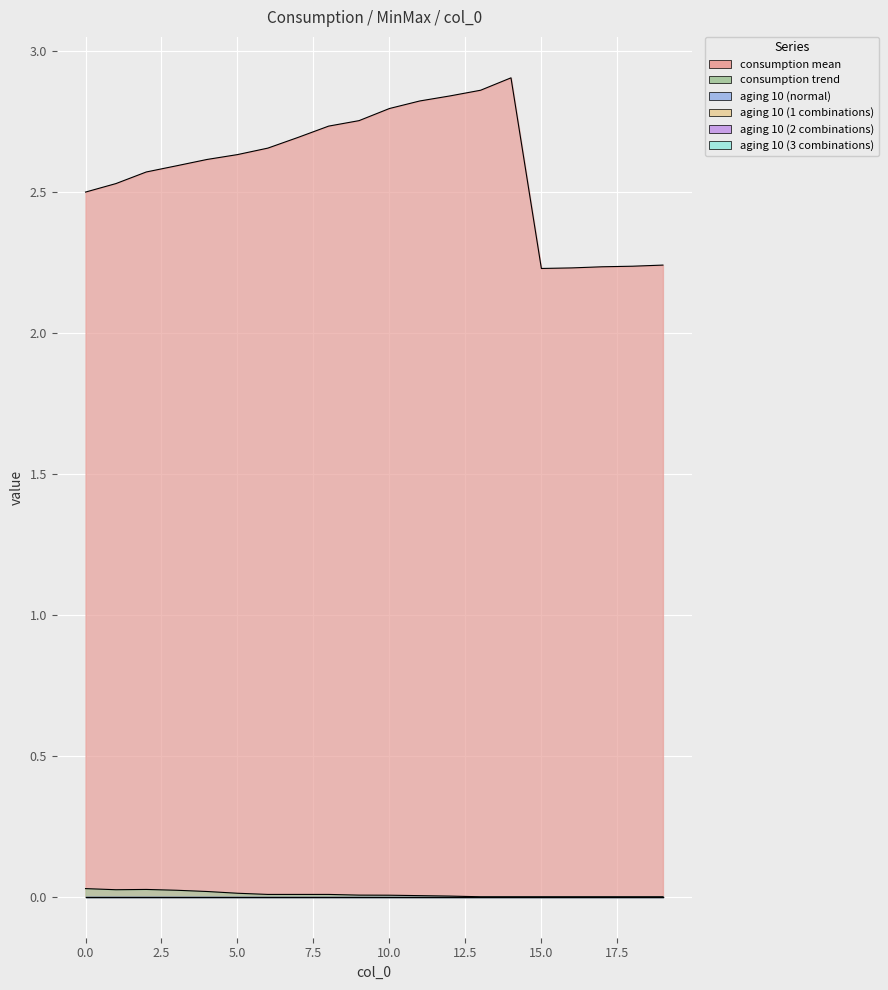

Between 4 and 8, which is larger?

8